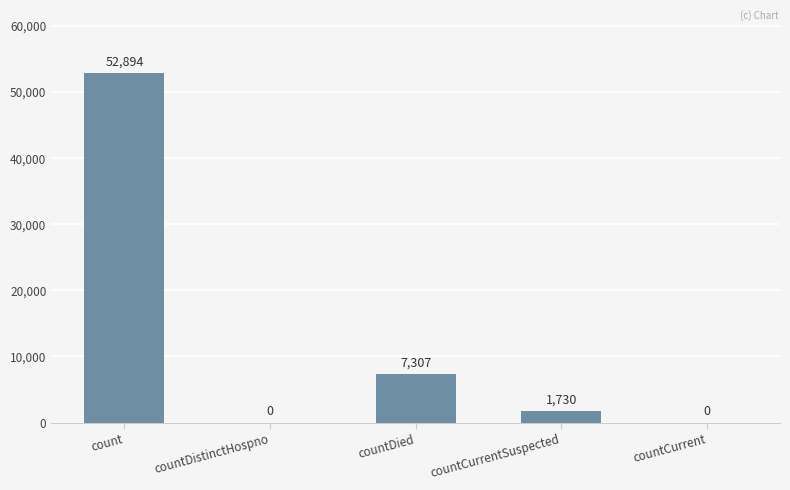

Count the number of categories in the chart.

5